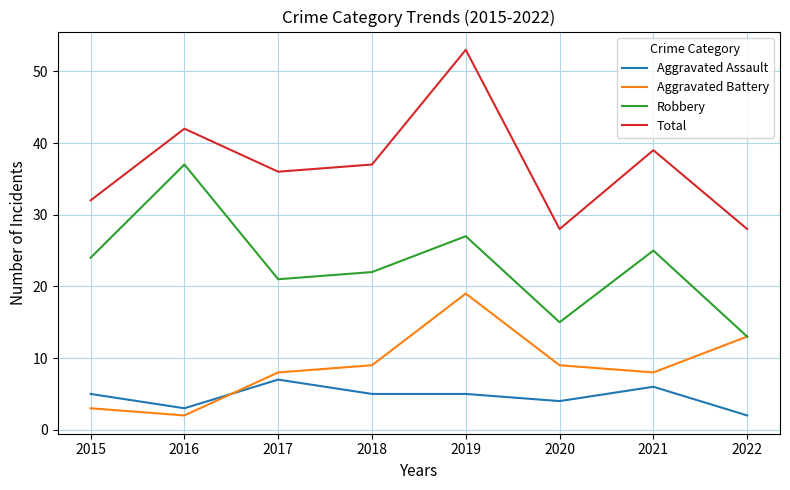

At which category does Aggravated Assault reach its first local valley?

2016